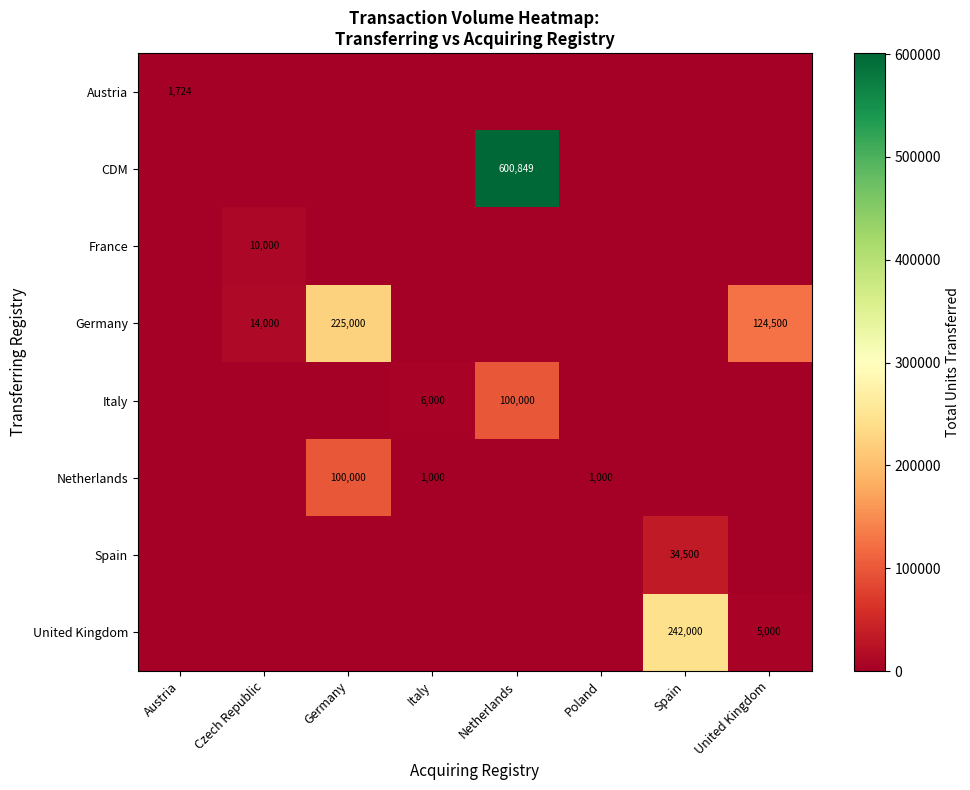

What is the difference between the maximum and second lowest values in the row_0 series?

1724